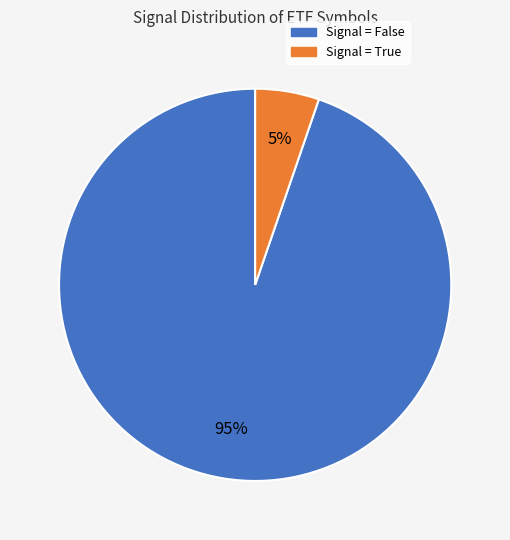

Is there a majority slice in this chart?

Yes